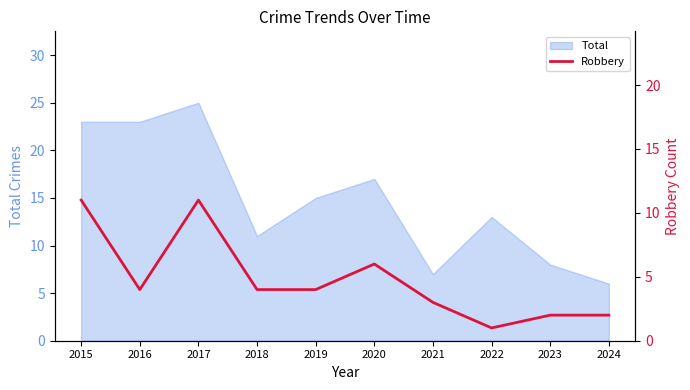

What is the sum of all values?

48